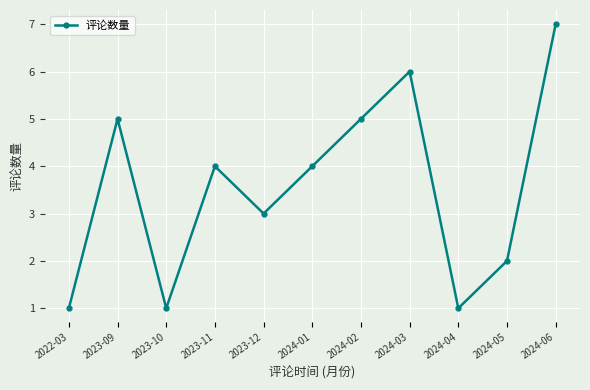

How many values are between 1 and 5?

9